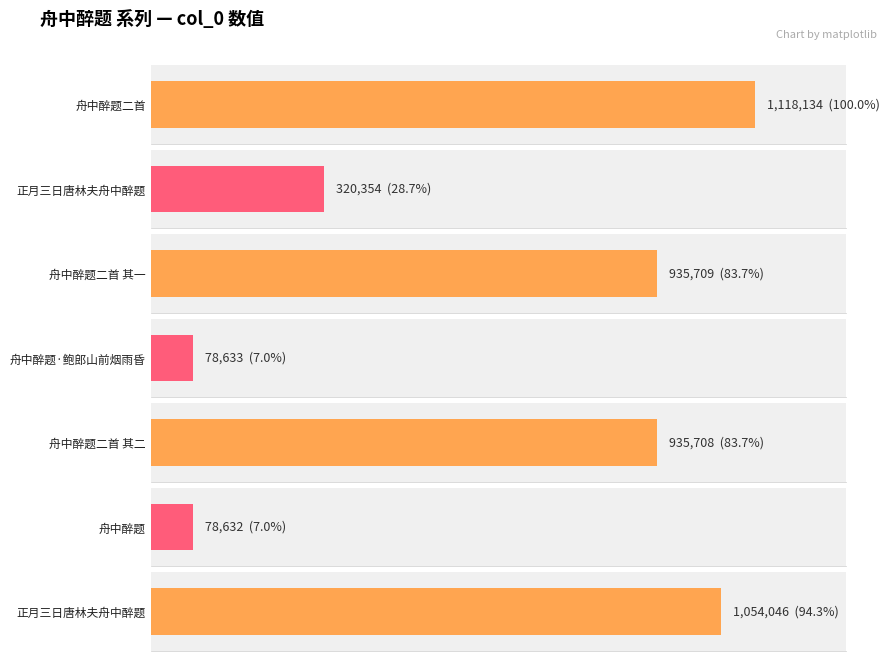

Where does the data first go above 935708?

舟中醉题二首